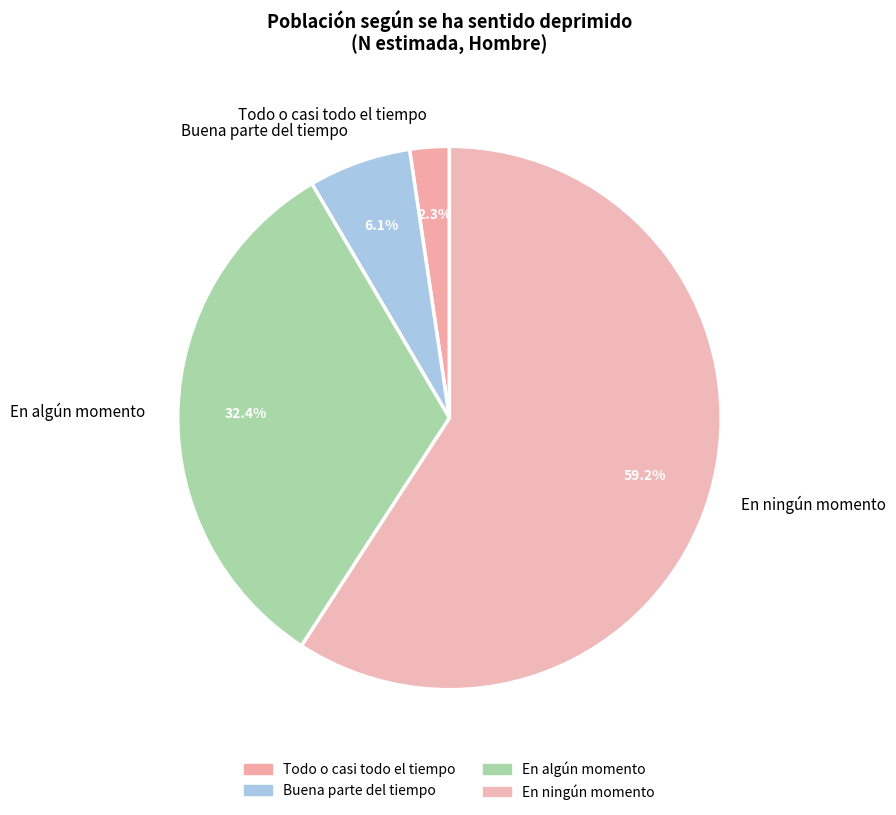

Do Buena parte del tiempo and Todo o casi todo el tiempo together represent more than half of the pie?

No